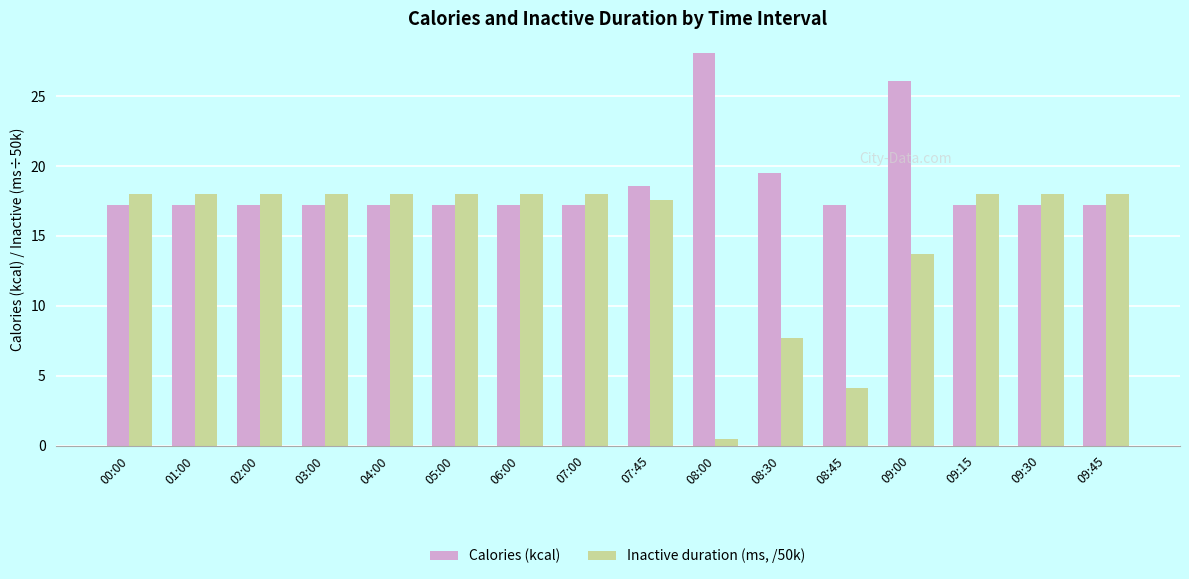

Which category has the highest value in the Calories (kcal) series?

08:00